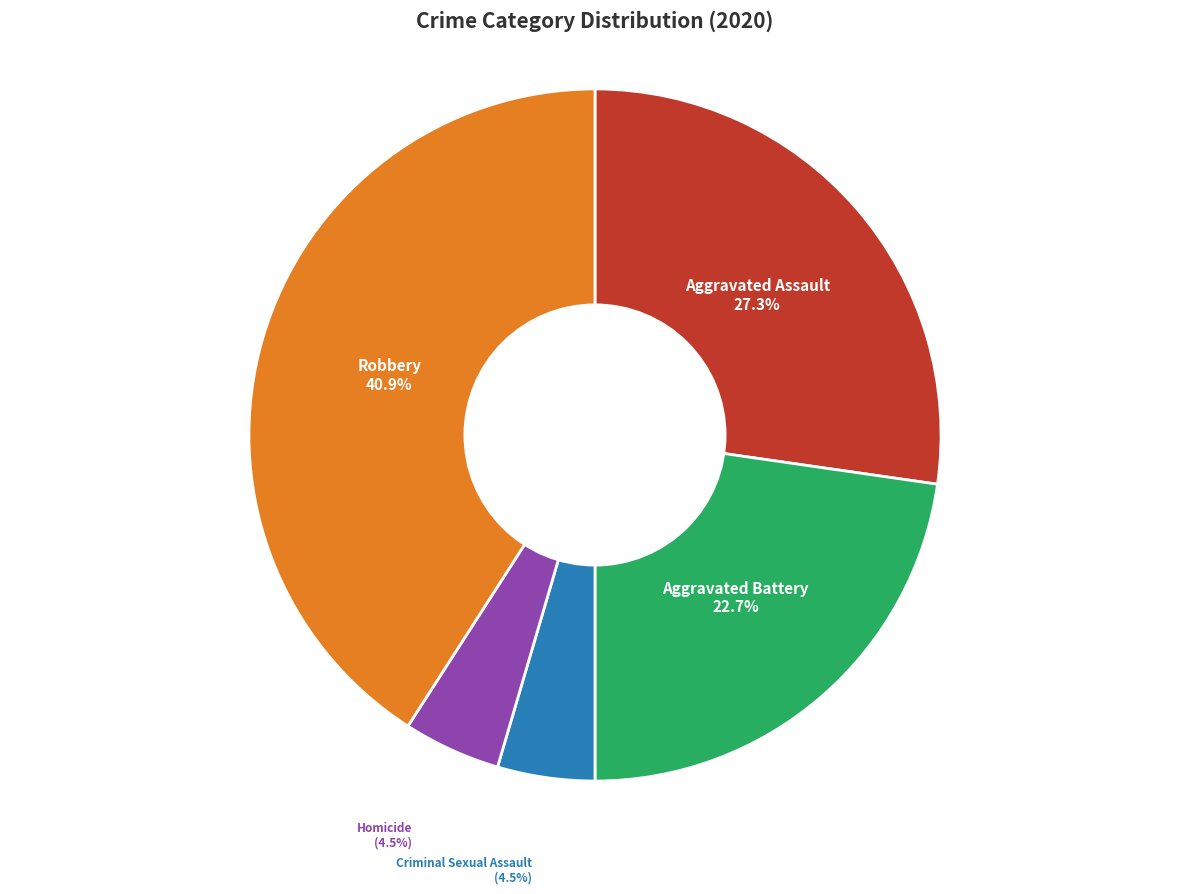

Do Robbery and Criminal Sexual Assault together represent more than half of the pie?

No